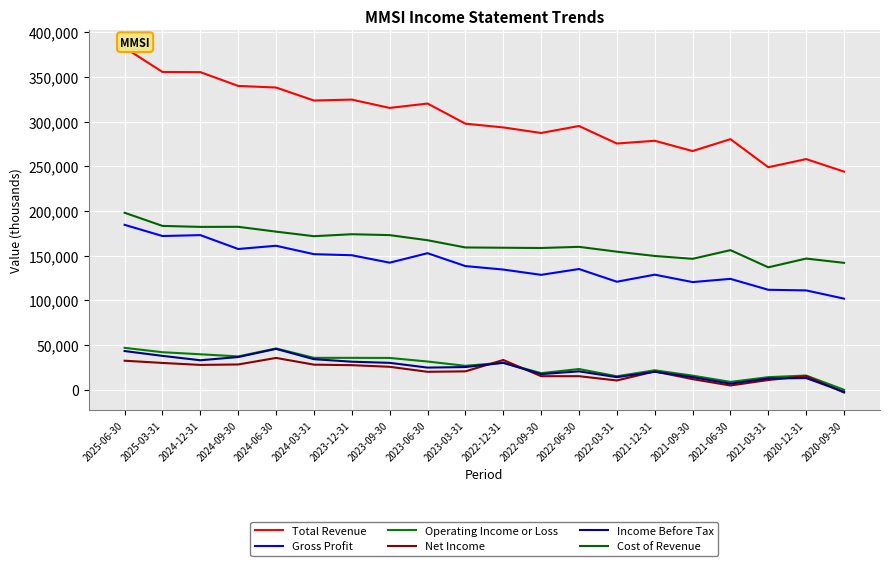

What are all the series names shown in the legend?

Total Revenue, Gross Profit, Operating Income or Loss, Net Income, Income Before Tax, Cost of Revenue